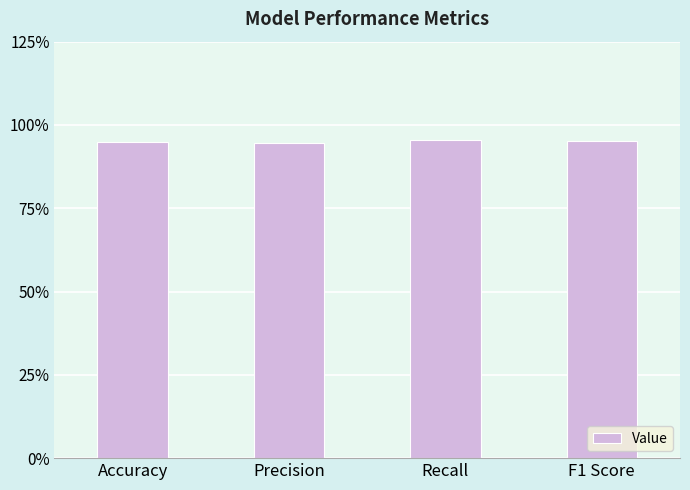

Are the bars horizontal?

No